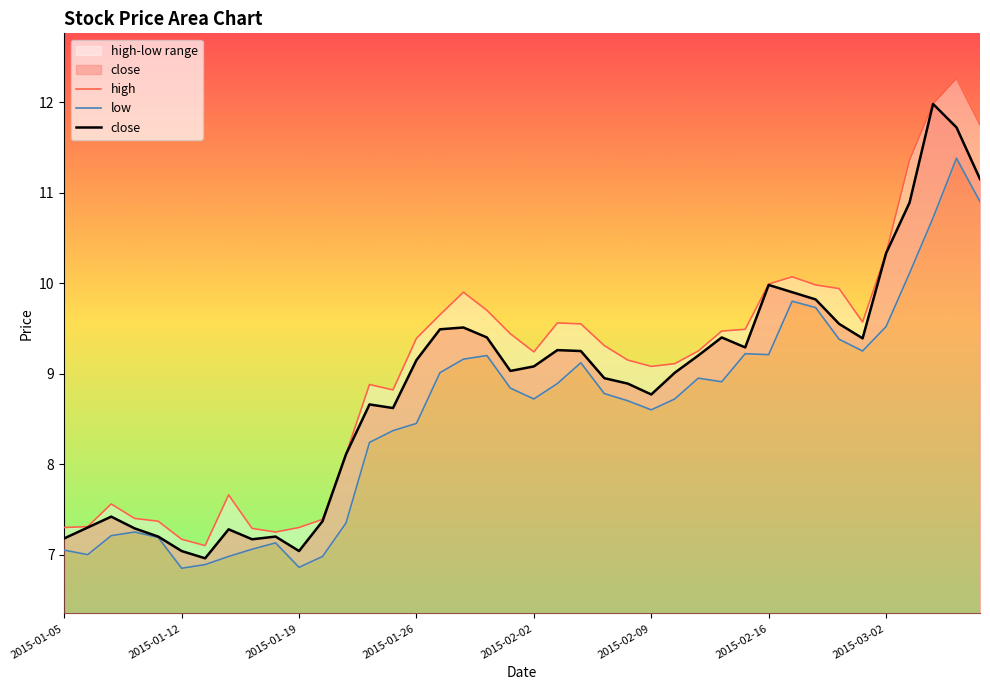

True or false: high and low cross at least once.

False